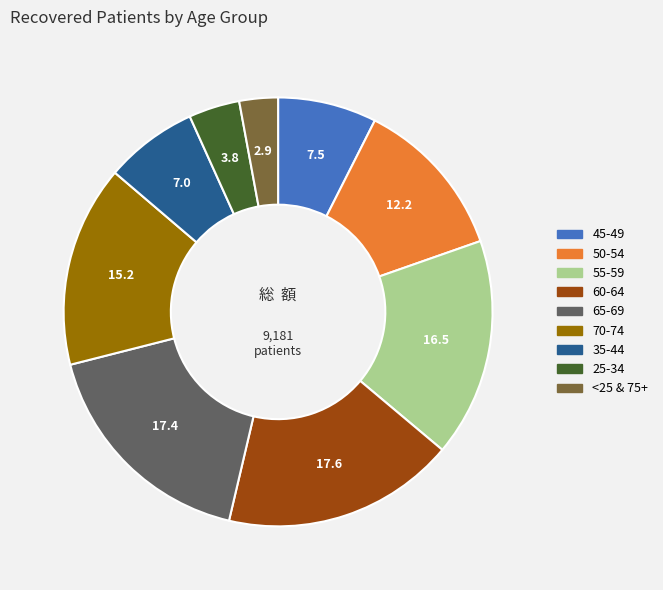

Does any single category account for the majority?

No